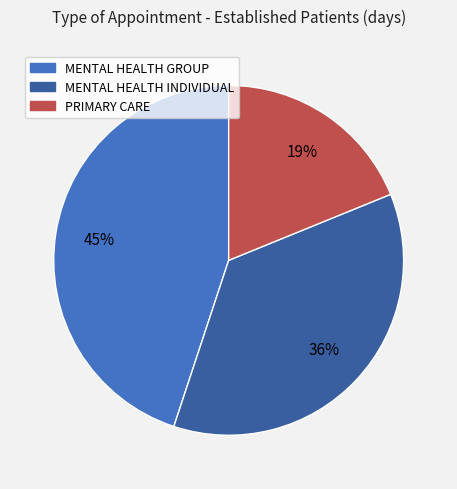

Is the sum of MENTAL HEALTH GROUP and PRIMARY CARE greater than half?

Yes